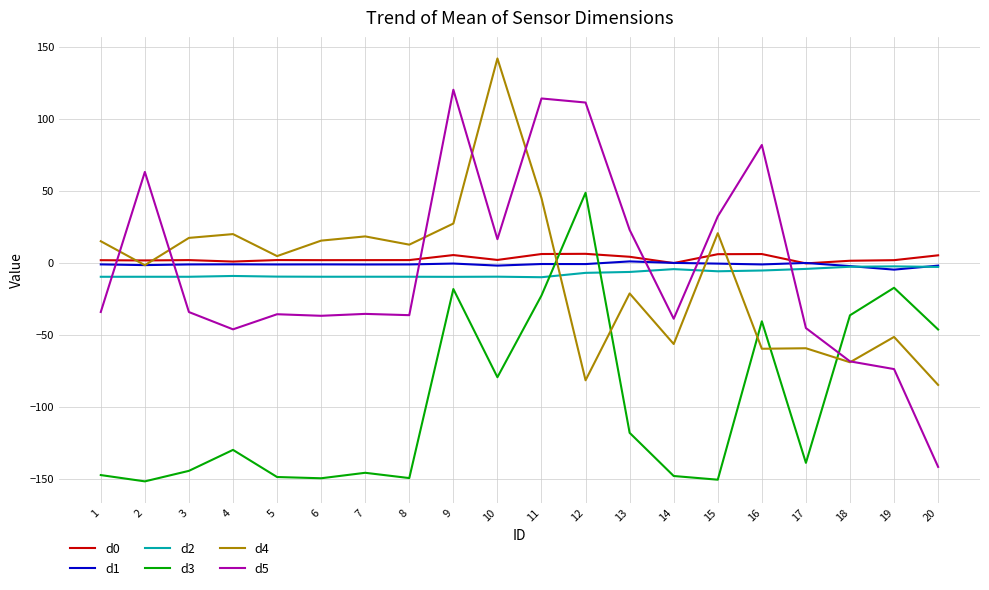

The value of d4 at 7 is 18.2. True or false?

True